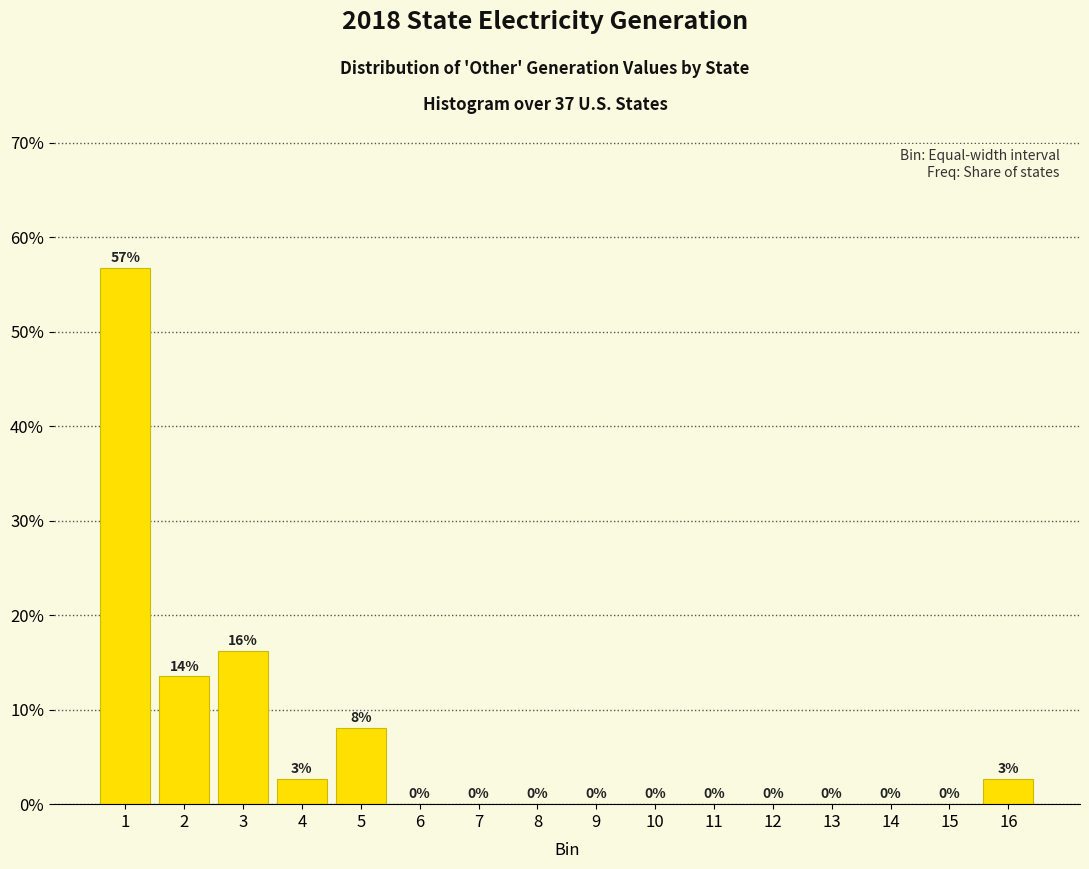

What is the maximum value shown in the chart?

56.8